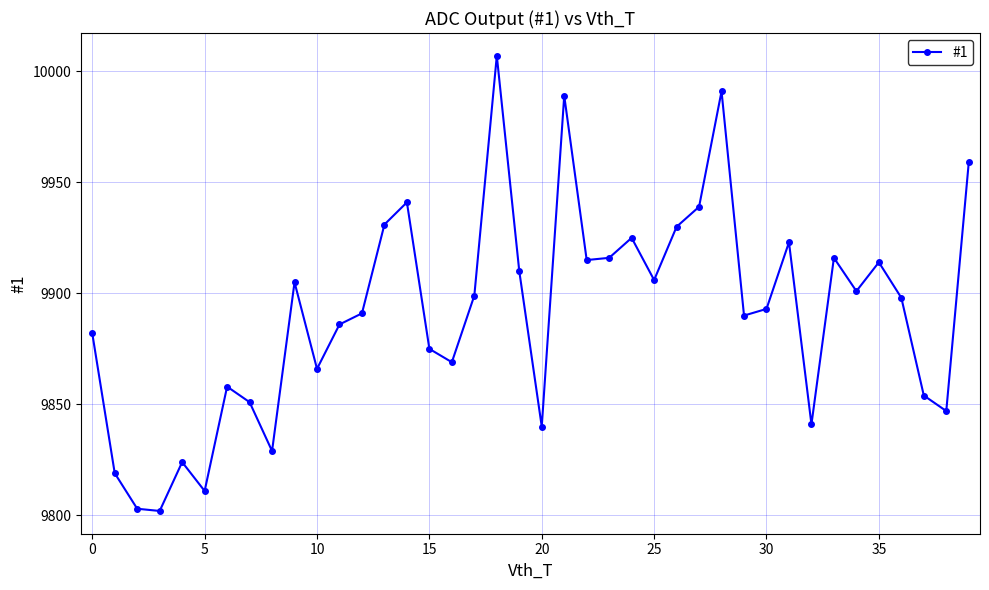

How many interior local peaks (higher than both neighbors) does the data have?

11